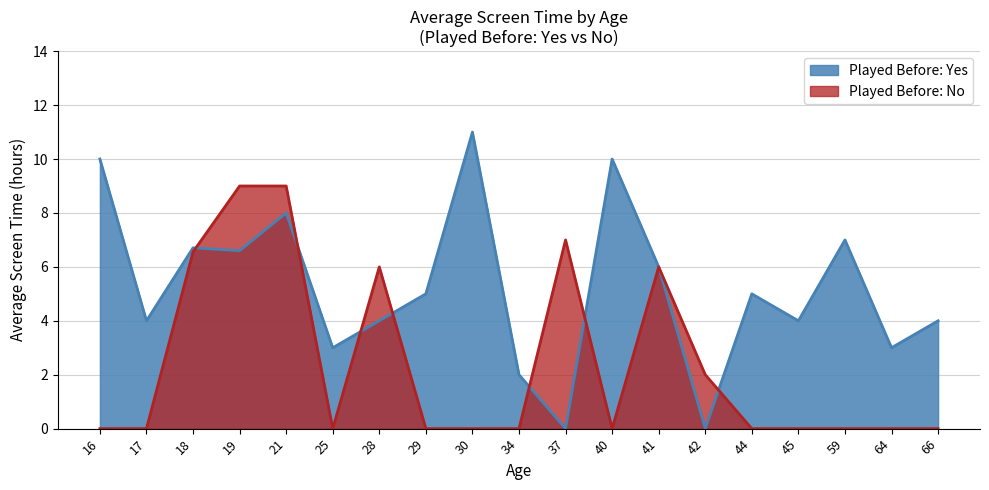

Count the number of categories in the chart.

19